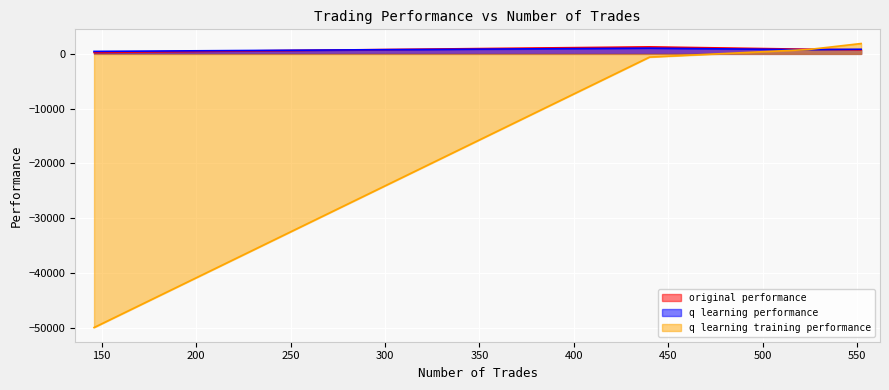

What is the minimum value for original performance?

258.7